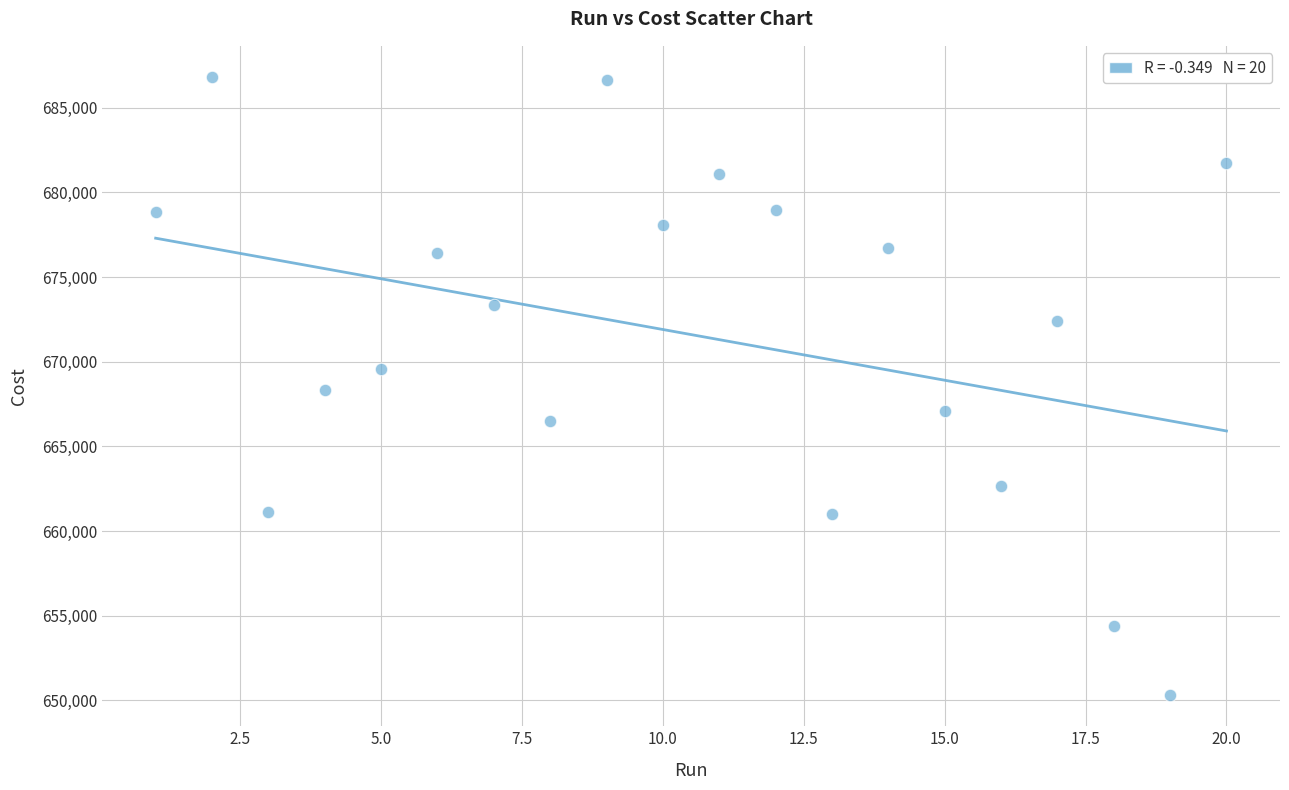

What is the range of X values (max minus min)?

19.0